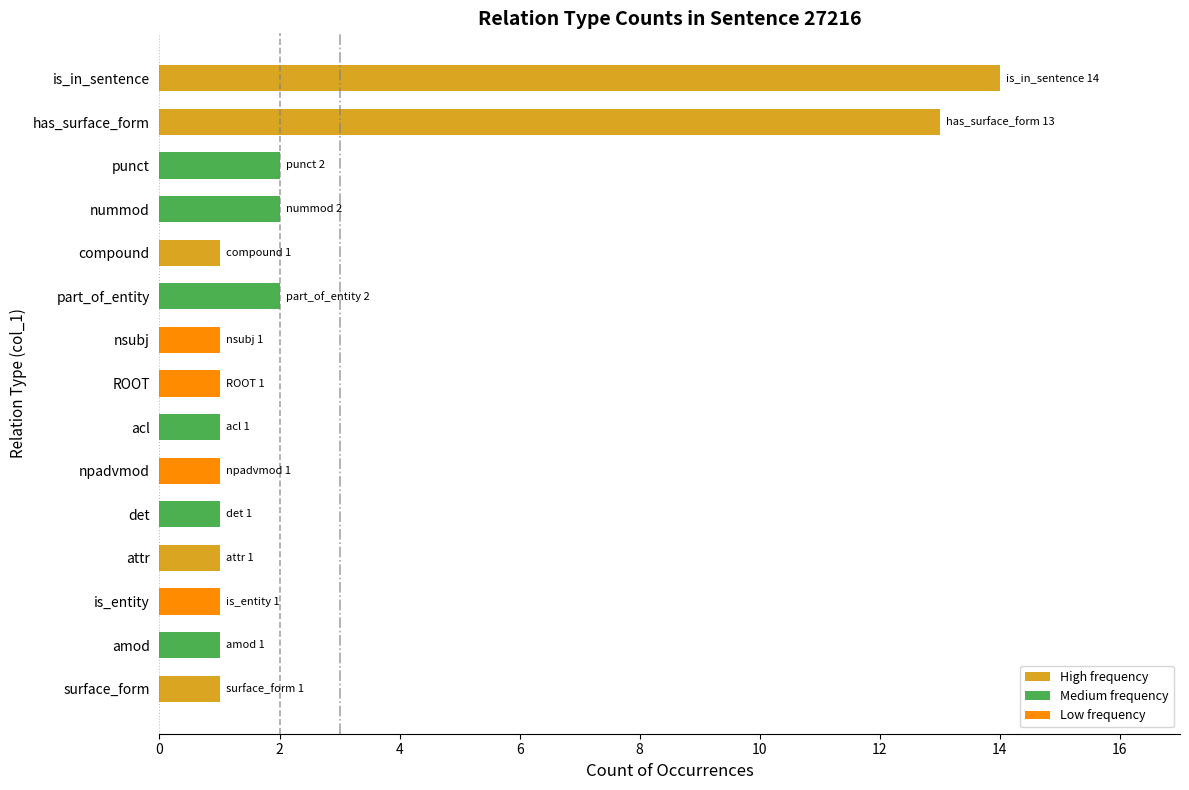

Approximately how many times larger is the value at surface_form compared to acl?

1.0